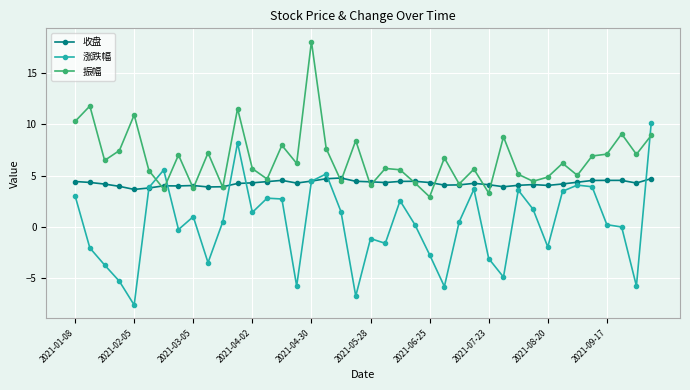

Which series has the widest spread of values?

涨跌幅